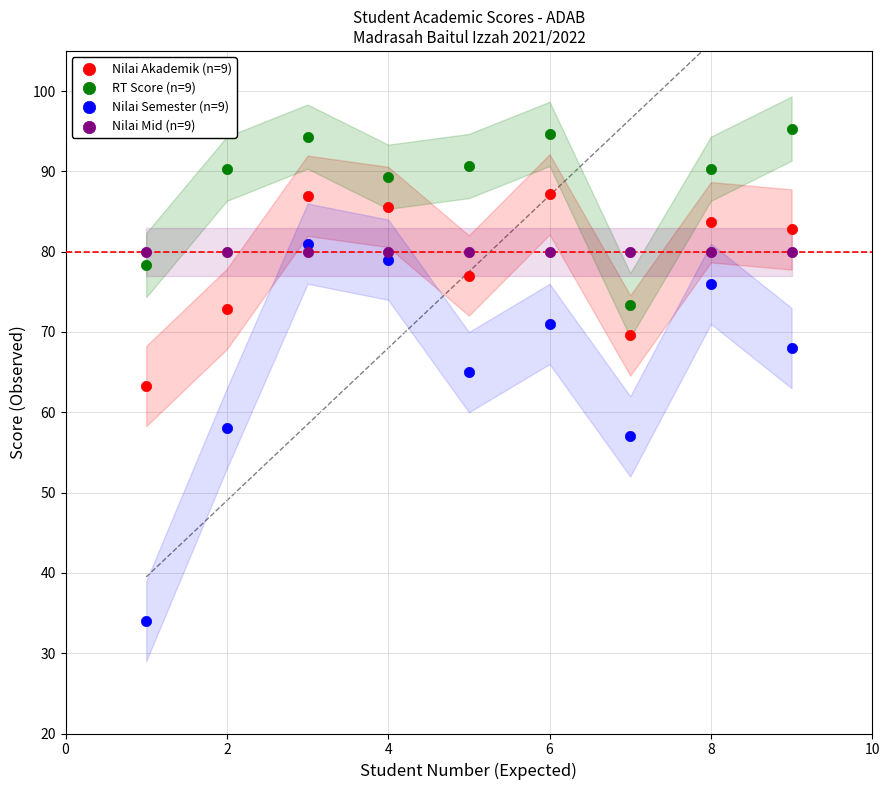

Which series reaches the minimum Y coordinate?

Nilai Semester (n=9)